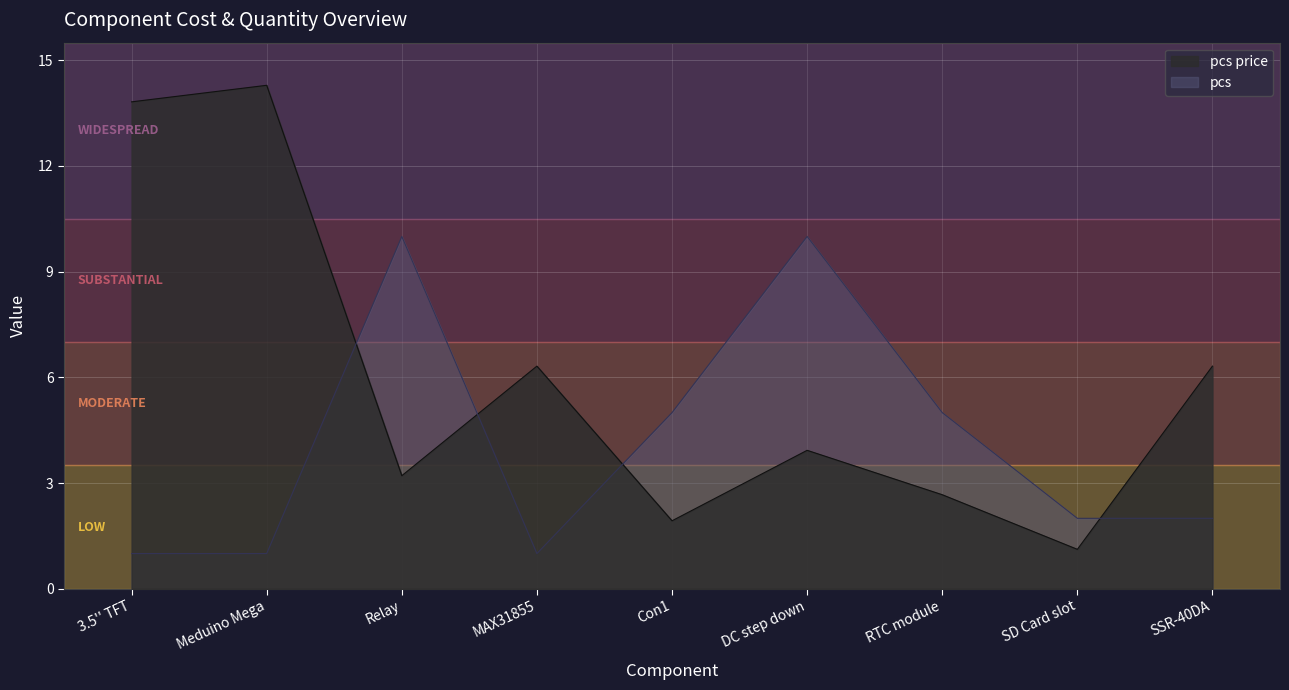

Which series ends up on top after the final intersection of pcs and pcs price?

pcs price